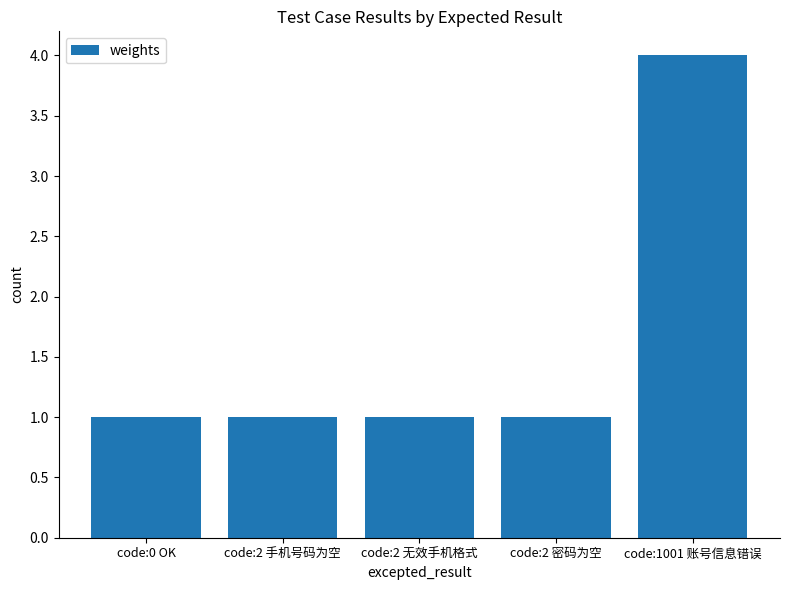

What is the average value?

2